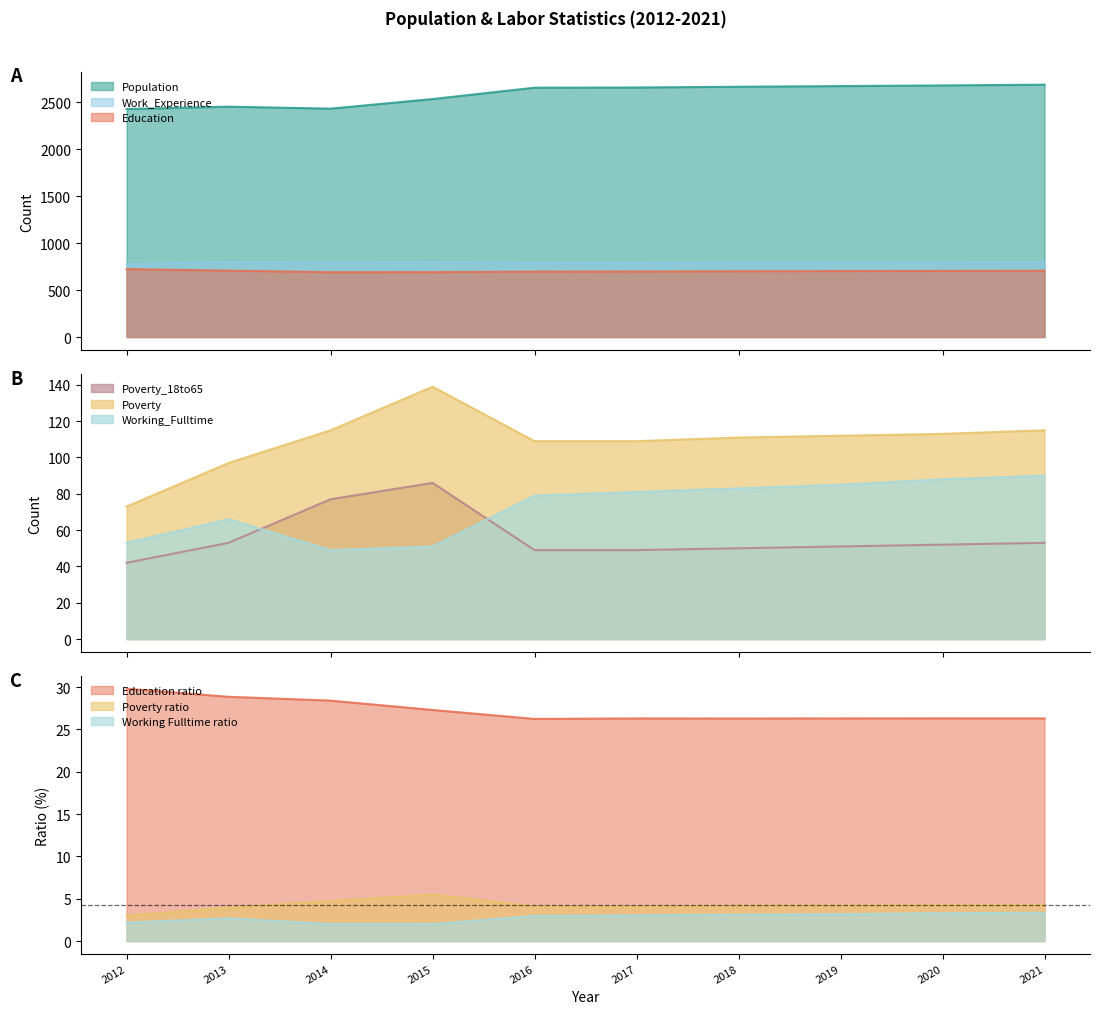

At which label does Working_Fulltime reach its peak?

2021